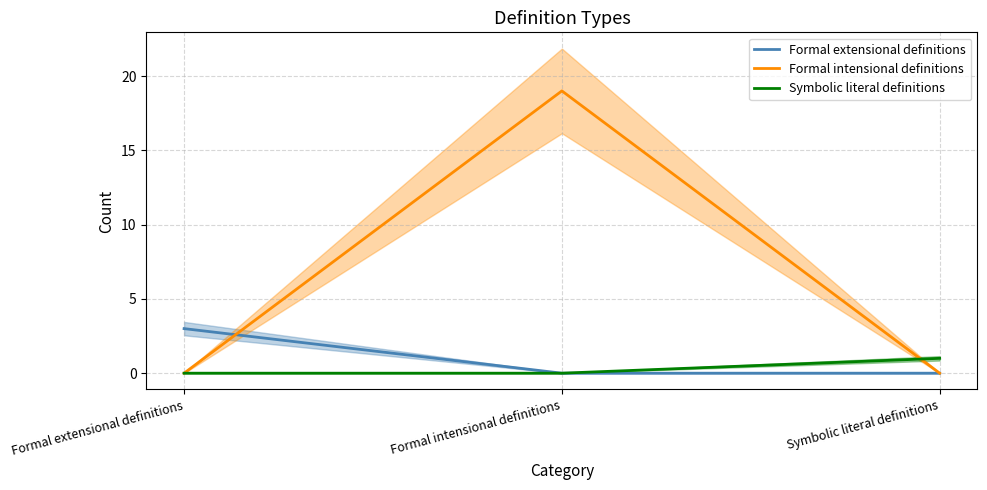

What is the label of the 2nd point from the right?

Formal intensional definitions